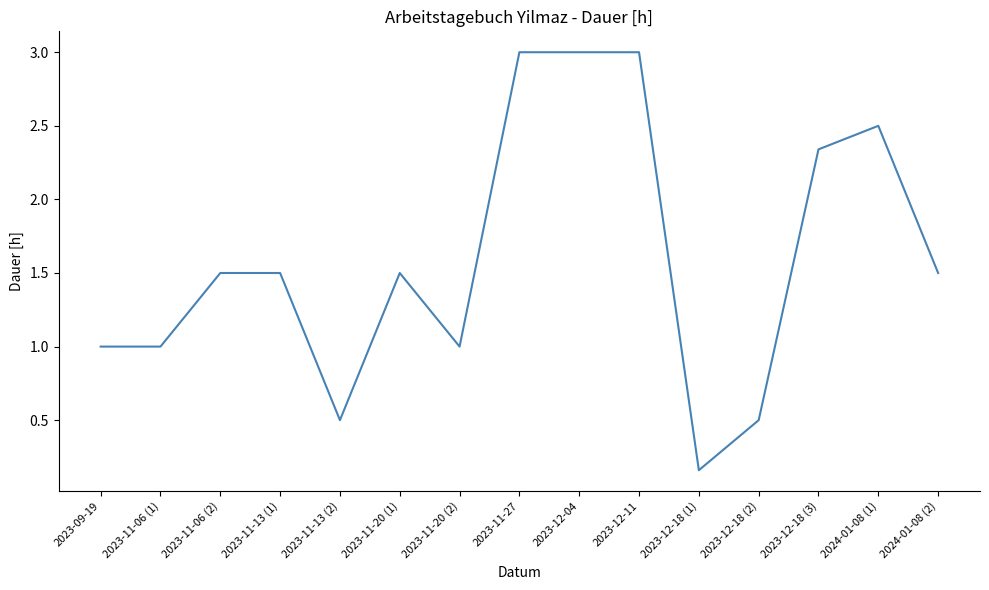

True or false: the data shows 1.0 at 2023-11-06 (1).

True